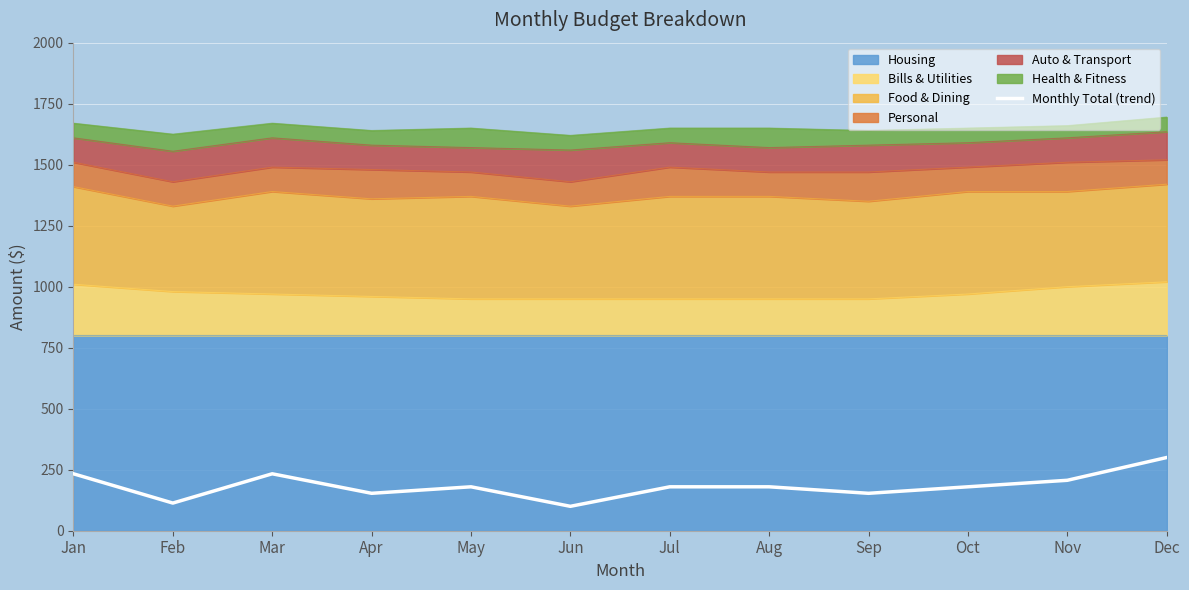

How many data points are above 180?

4